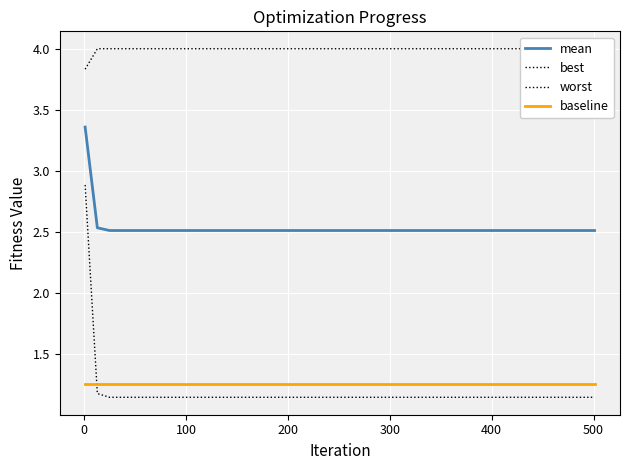

Rank the series at 400 from highest to lowest value.

worst, mean, baseline, best